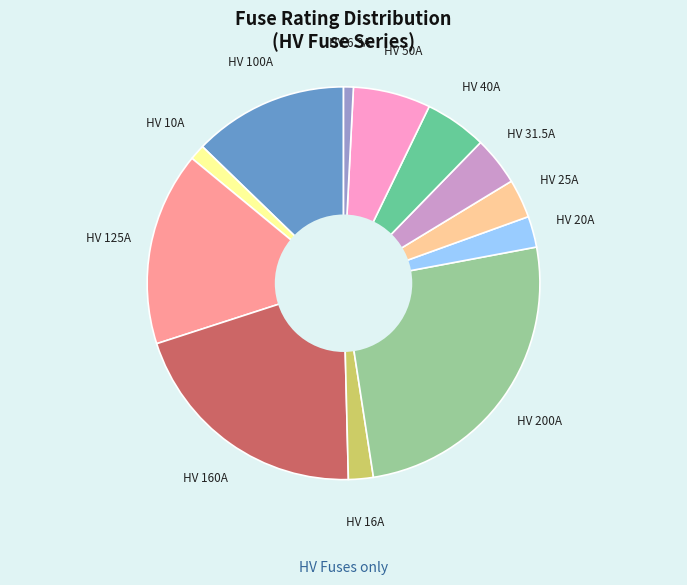

Do HV 20A and HV 200A together represent more than half of the pie?

No